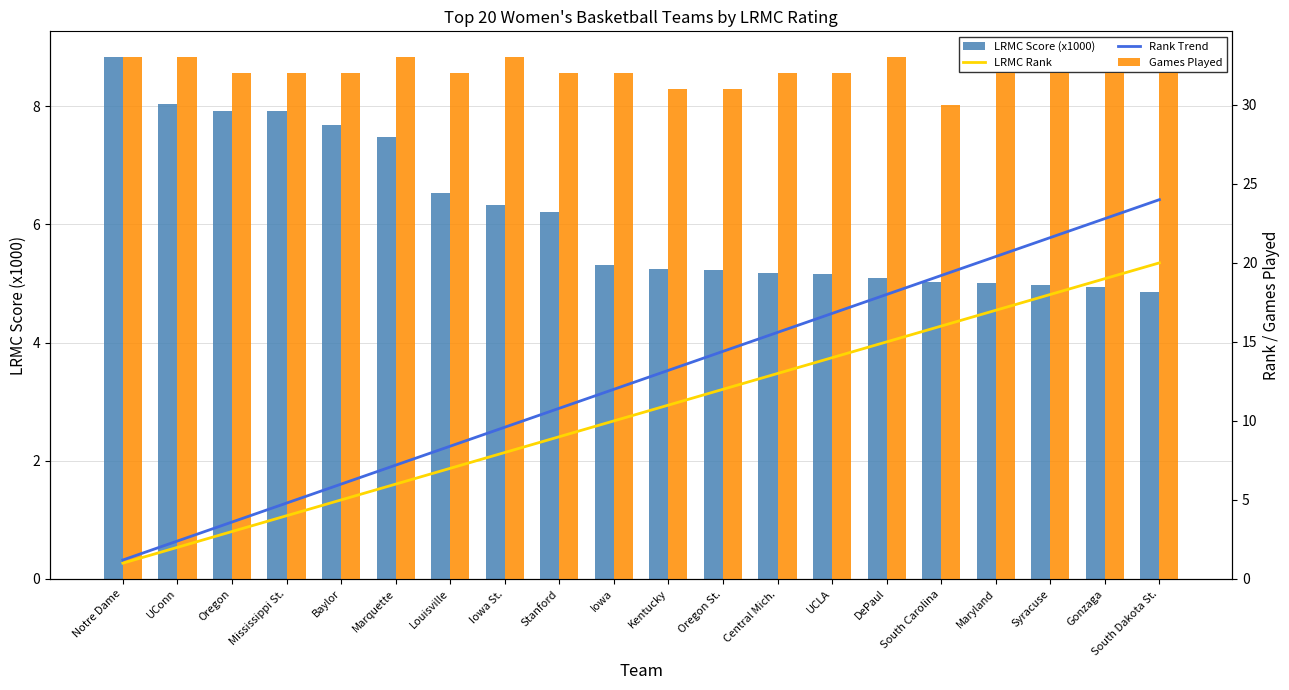

The LRMC Rank series shows 33.7 at South Dakota St.. True or false?

False